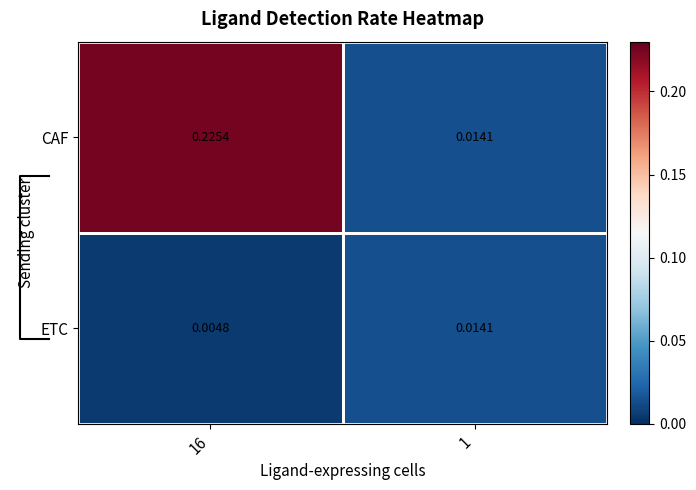

What is the average value of the CAF series?

0.1